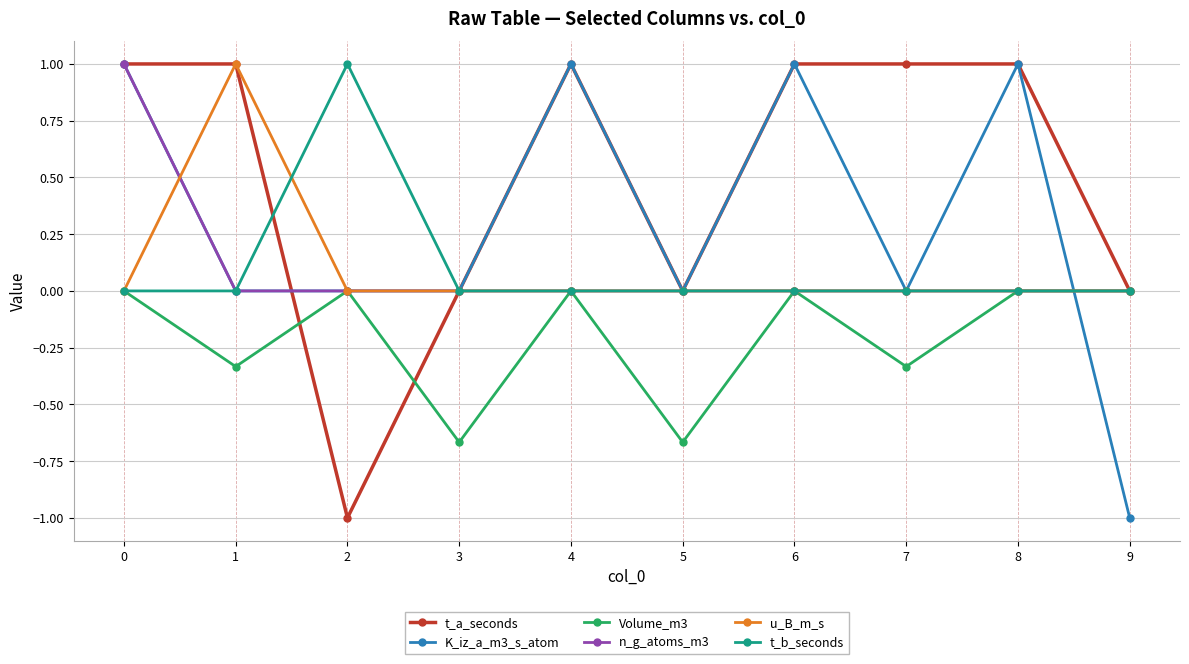

Between 0 and 8, which series saw the biggest shift?

n_g_atoms_m3